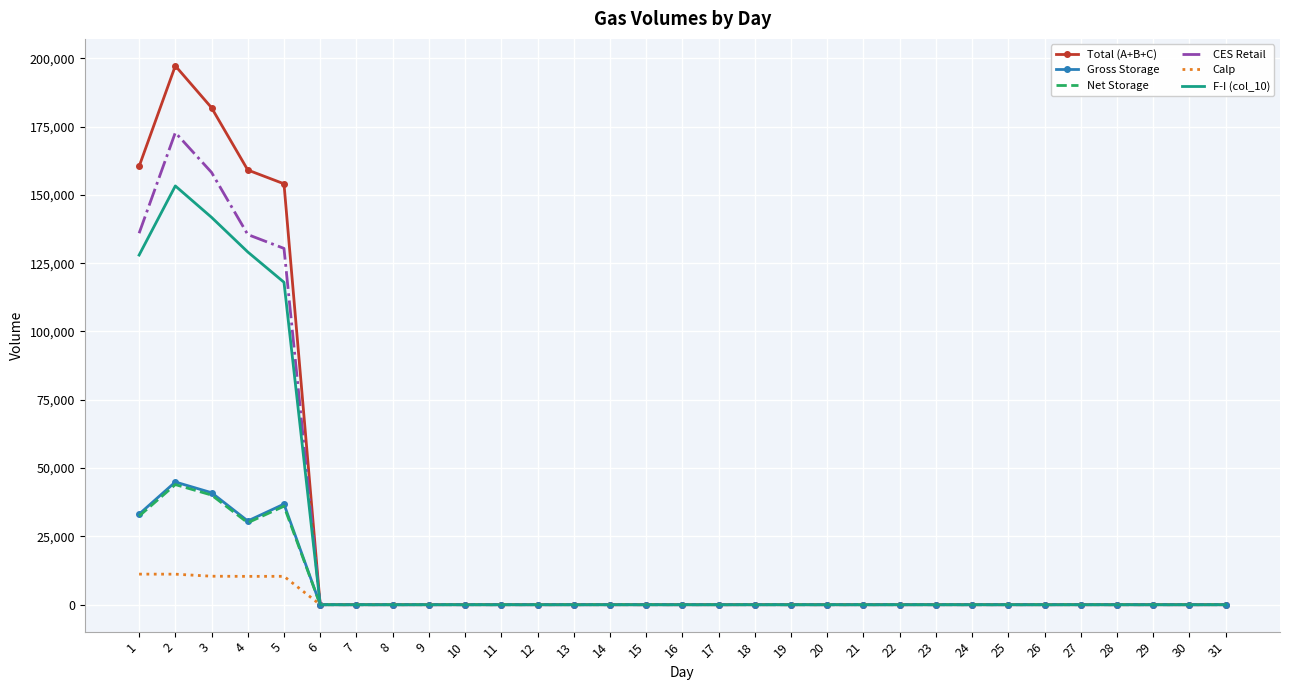

Is the value of Calp at 24 greater than the value of CES Retail at 5?

No